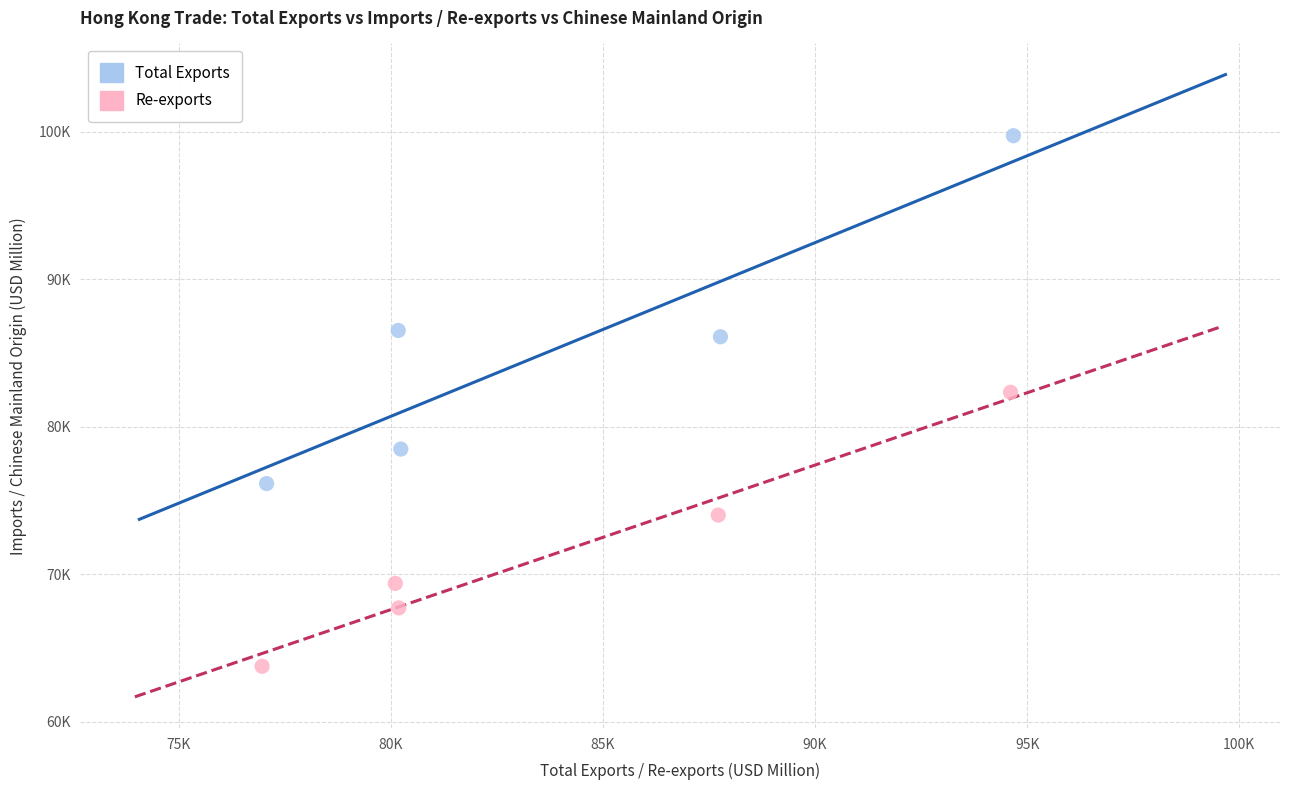

Which series has the widest spread of Y values?

Total Exports